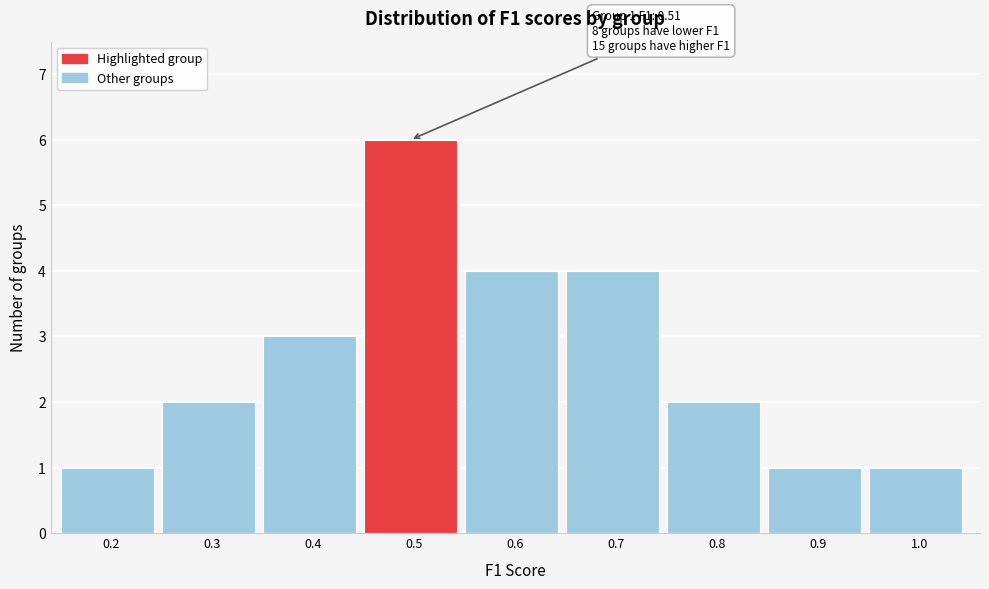

Reading left to right, list all the values displayed in this chart.

0.2=1	0.3=2	0.4=3	0.5=6	0.6=4	0.7=4	0.8=2	0.9=1	1.0=1